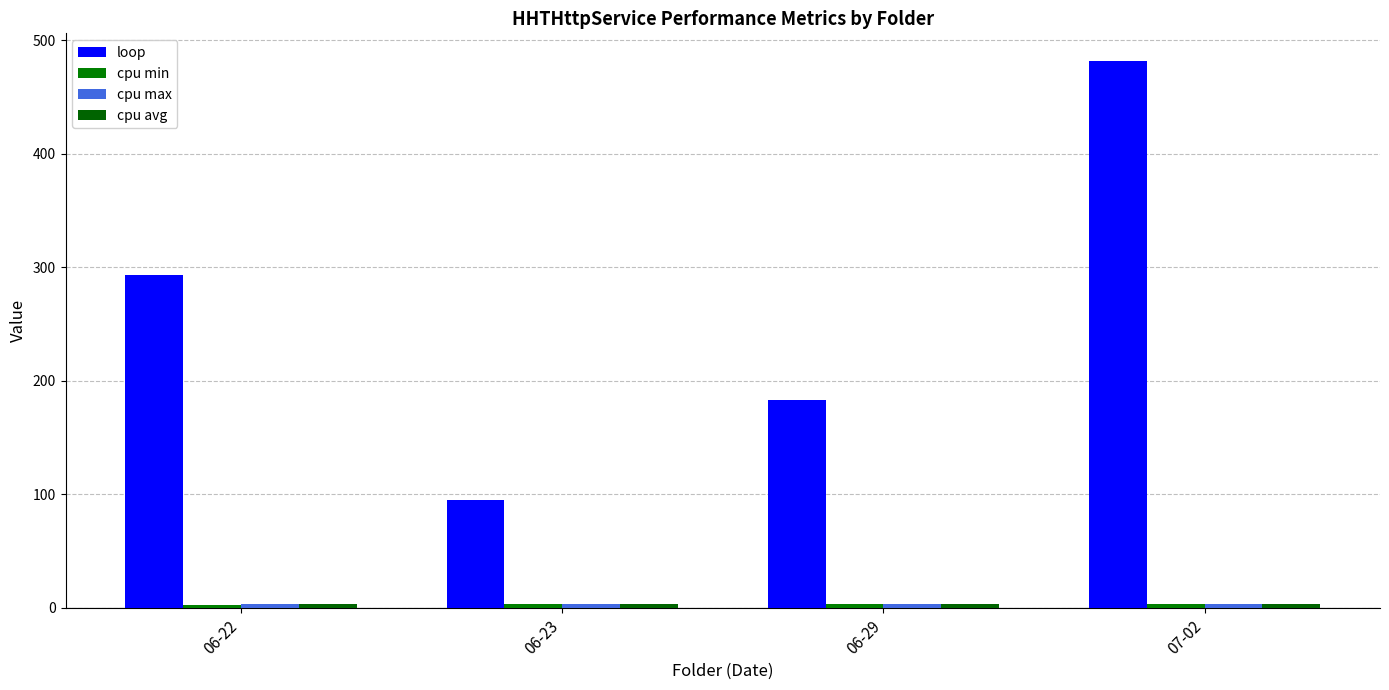

How many bars are there in each group?

4